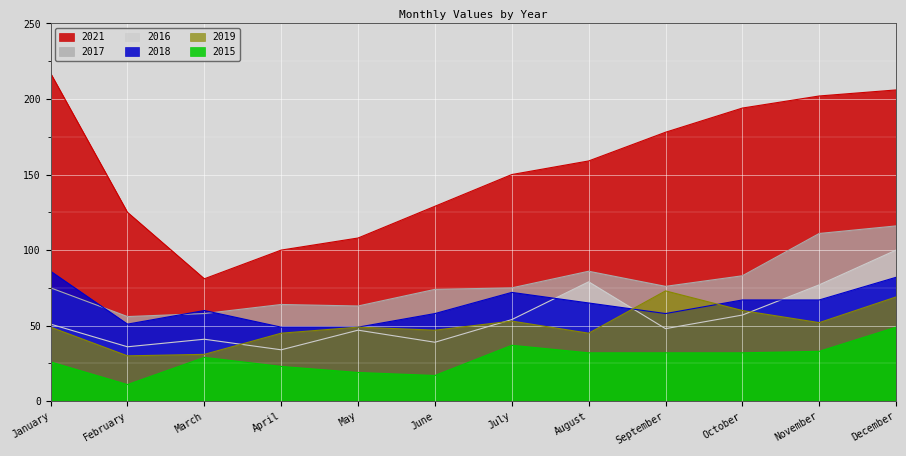

Where does the 2018 series first go above 65?

January